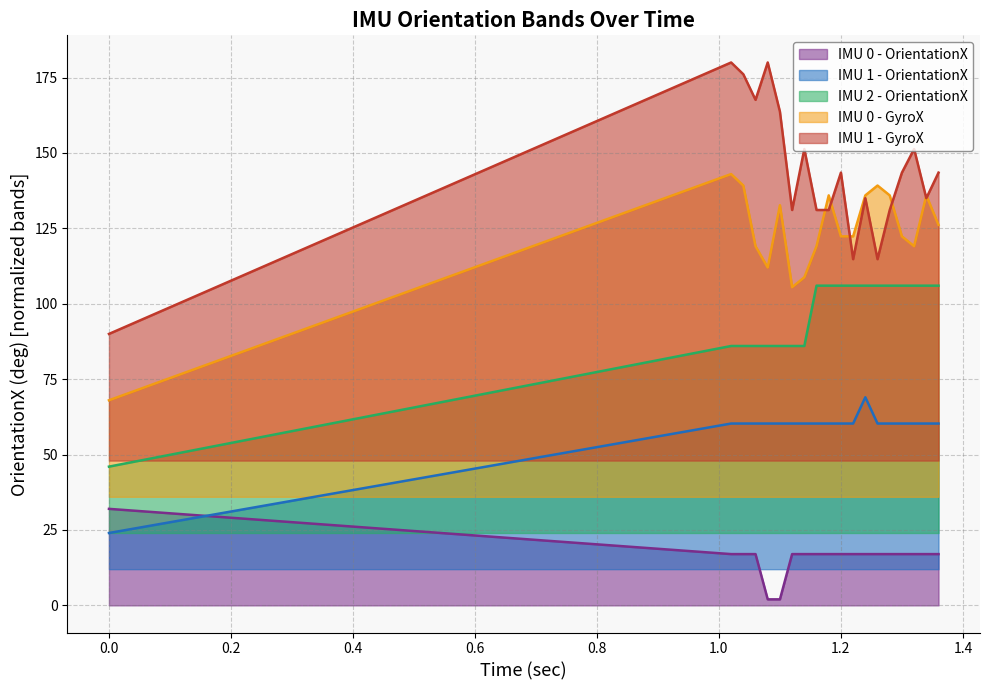

What is the sum of the IMU 1 - GyroX values at 0.0 and 1.08?

270.0